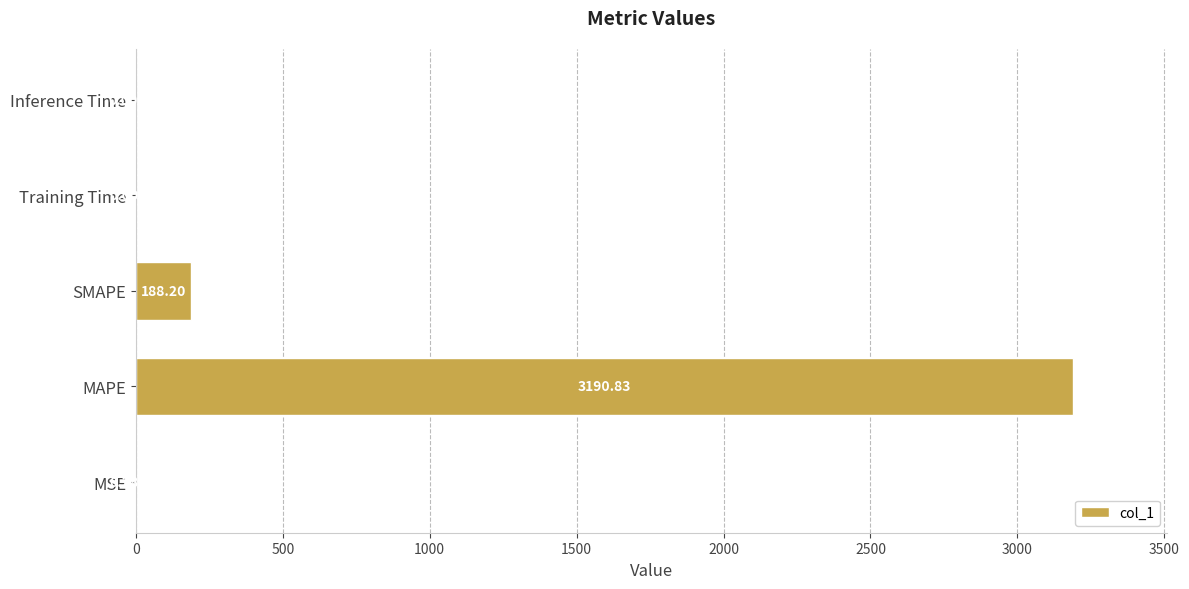

What is the change in value from SMAPE to Inference Time?

-188.2